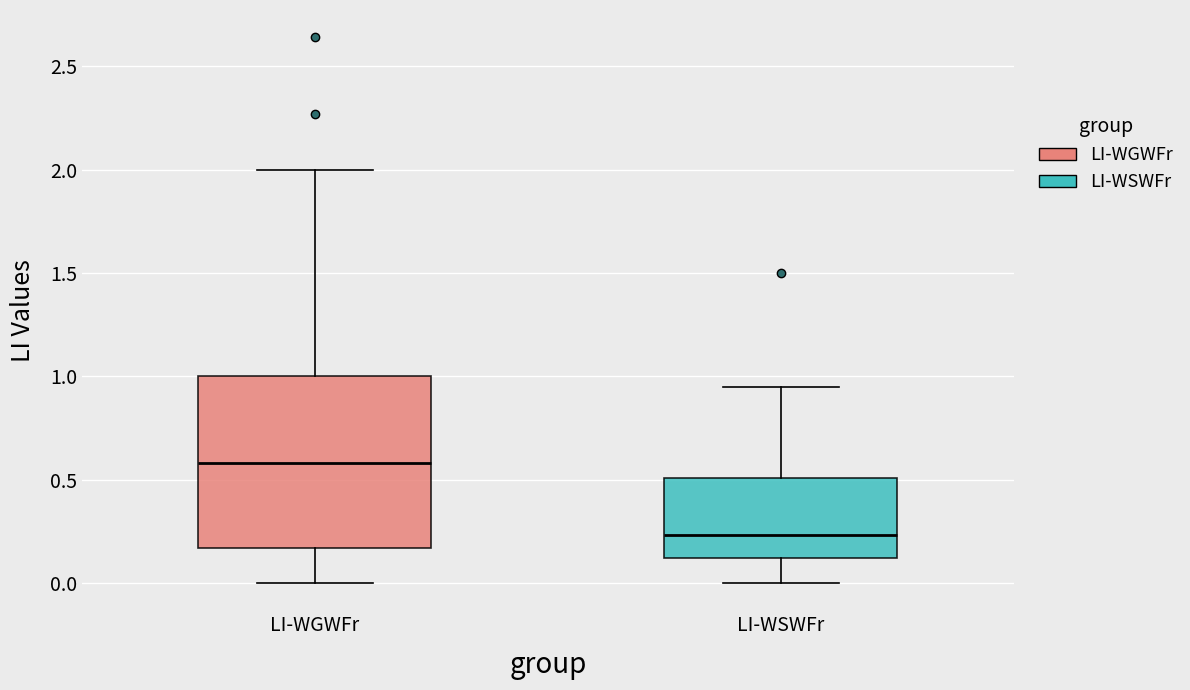

Reading left to right, read every box against the y-axis: the position of its median line, the range the box covers, and the ends of its whiskers. The values are not printed on the chart, so give them approximately, as read against the axis.

LI-WGWFr: median 0.60, box 0.15 to 1.00, whiskers 0.00 to 2.00
LI-WSWFr: median 0.25, box 0.10 to 0.50, whiskers 0.00 to 0.95